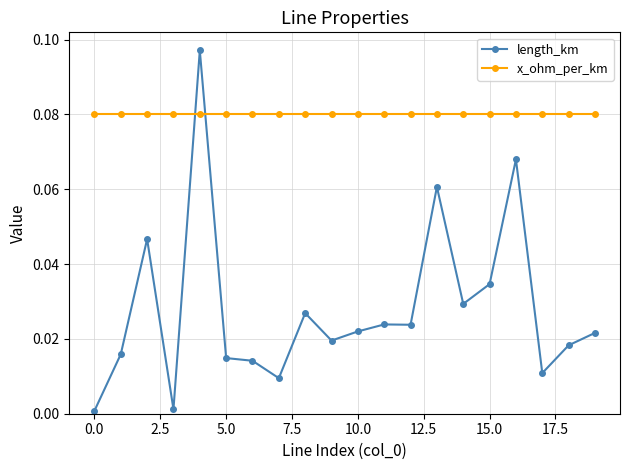

After their last crossing, which series has the higher values: x_ohm_per_km or length_km?

x_ohm_per_km